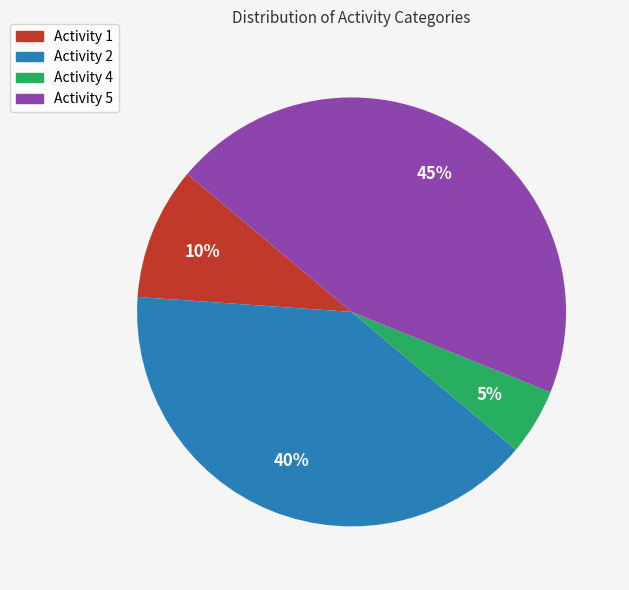

To the nearest percent, what is the average slice percentage?

25%